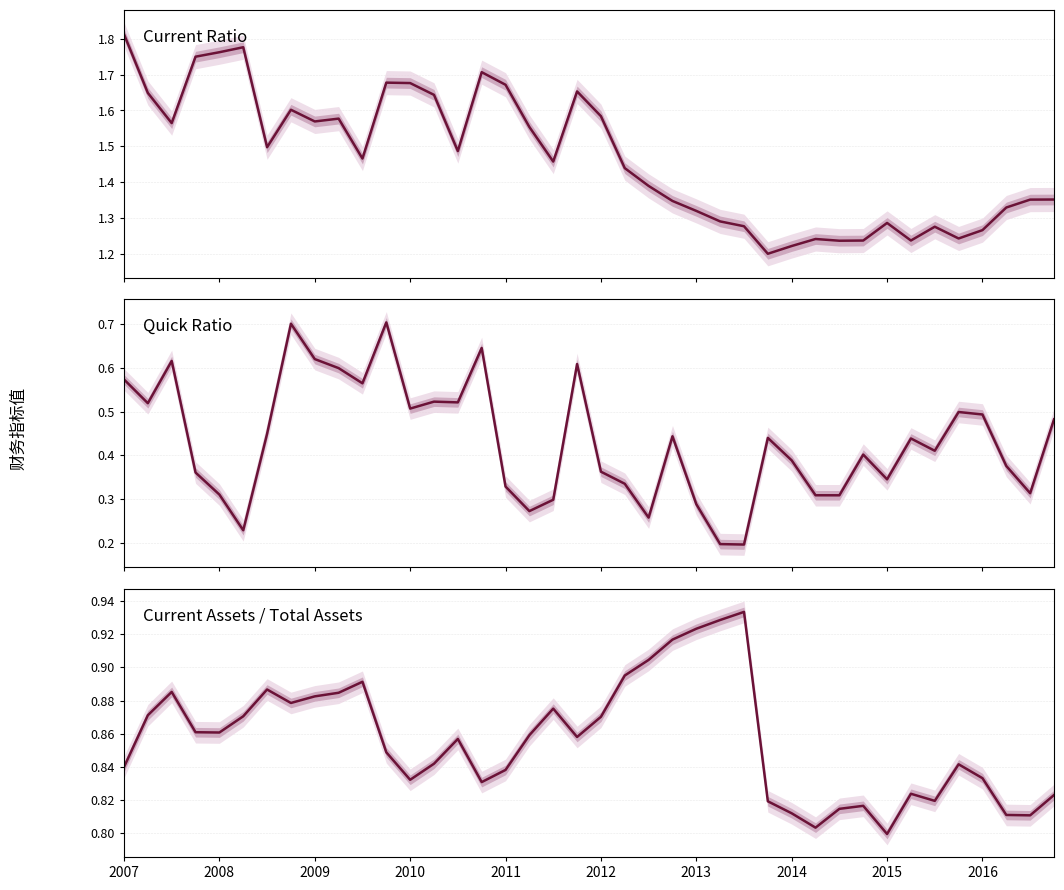

List the series in order of their peak value, highest first.

流动比率, 流动资产除以总资产, 速动比率